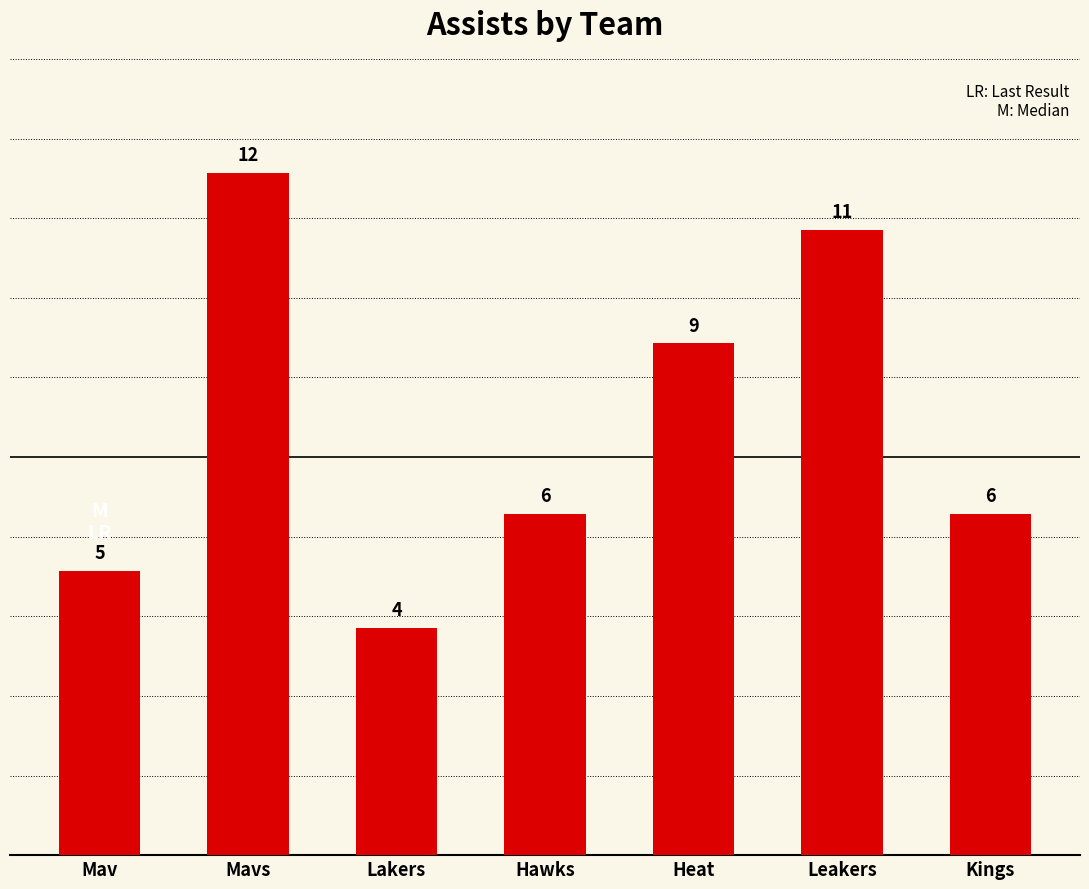

What is the difference between the second highest and minimum values?

7